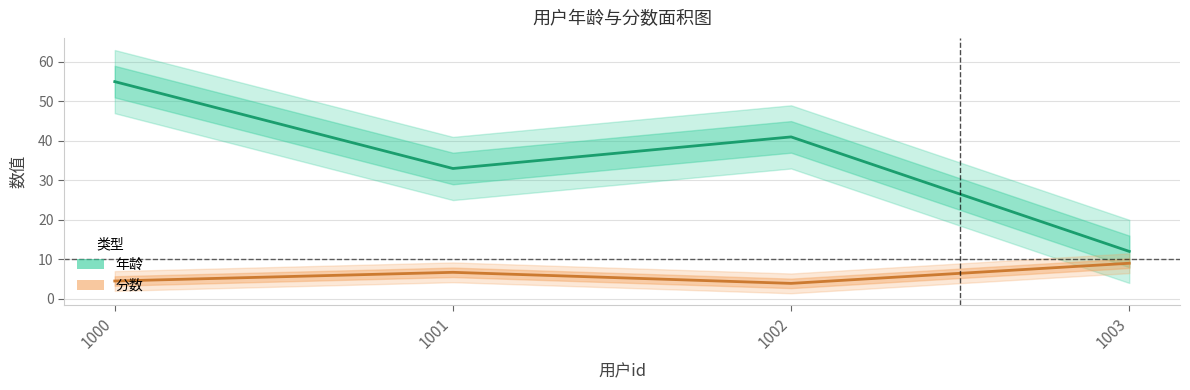

Between 1000 and 1003, which series saw the biggest shift?

年龄